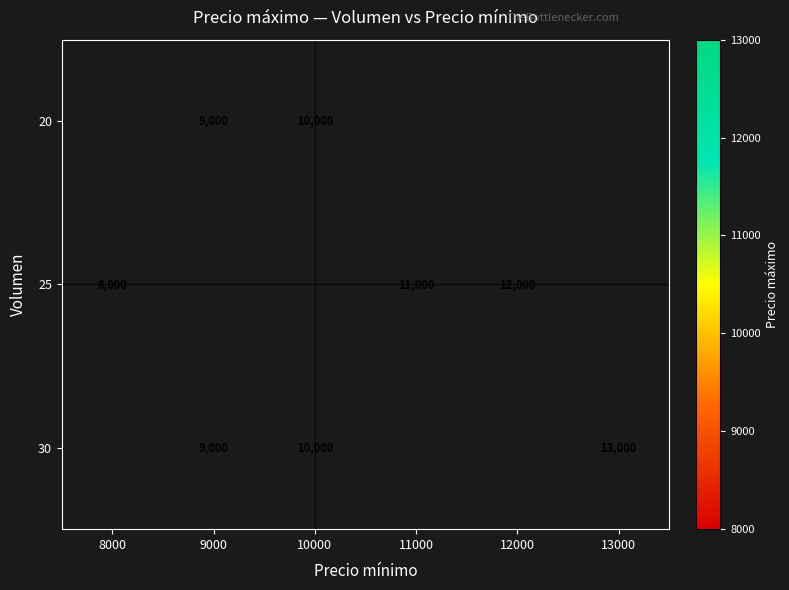

The value of 20 at 10000 is 10000. True or false?

True